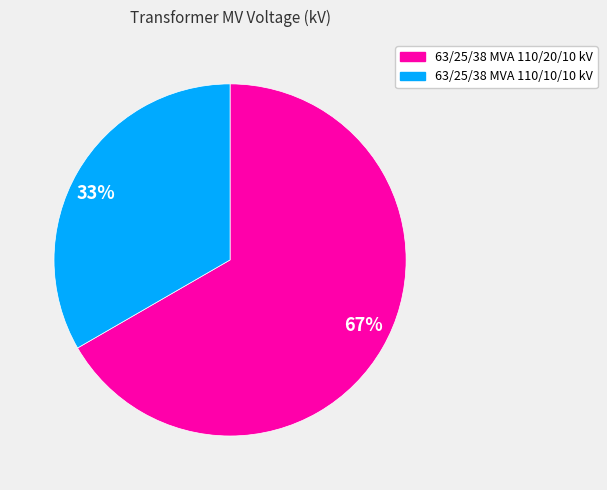

Count the number of slices in the pie.

2